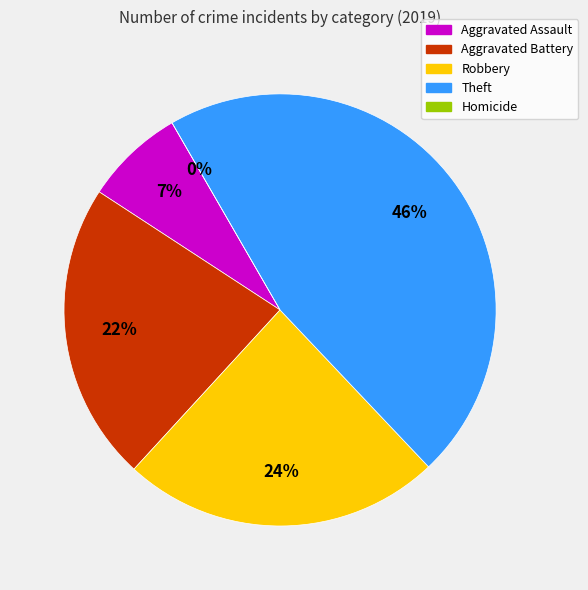

To the nearest percent, what is the average slice percentage?

20%